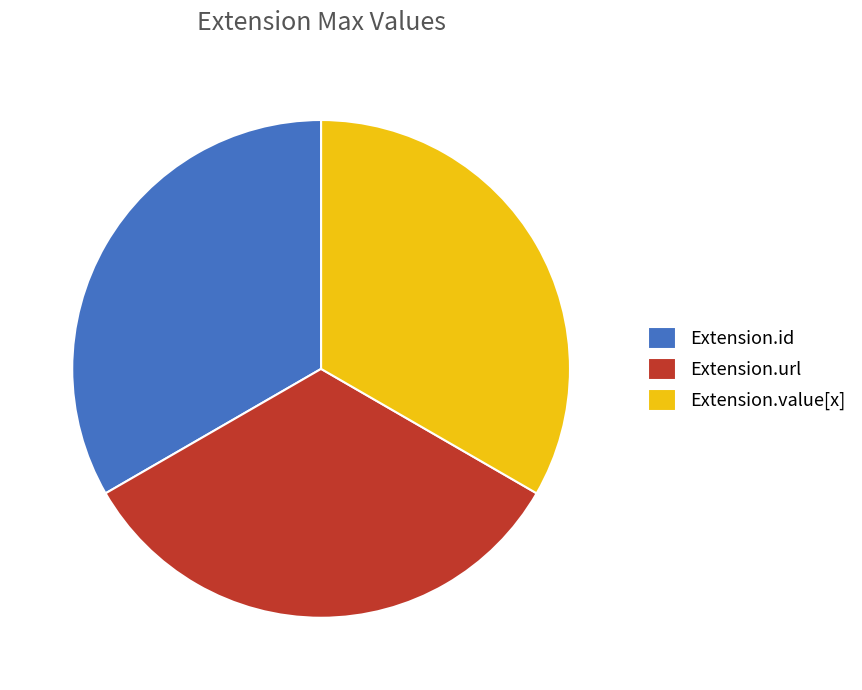

True or false: Extension.value[x] accounts for 33% of the total.

True